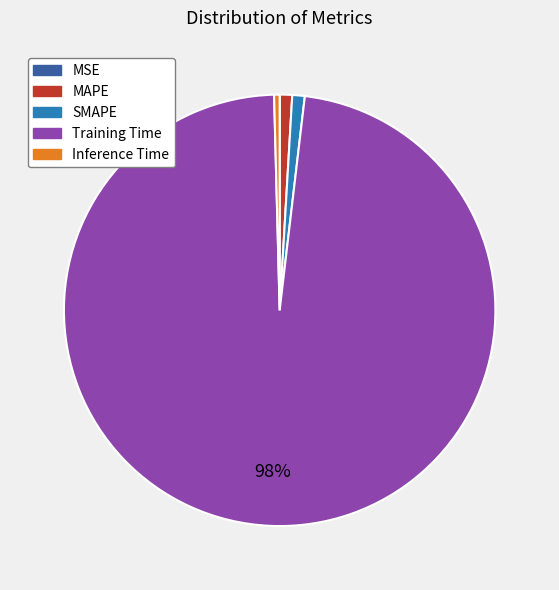

Is it true that SMAPE is 8% of the pie?

False